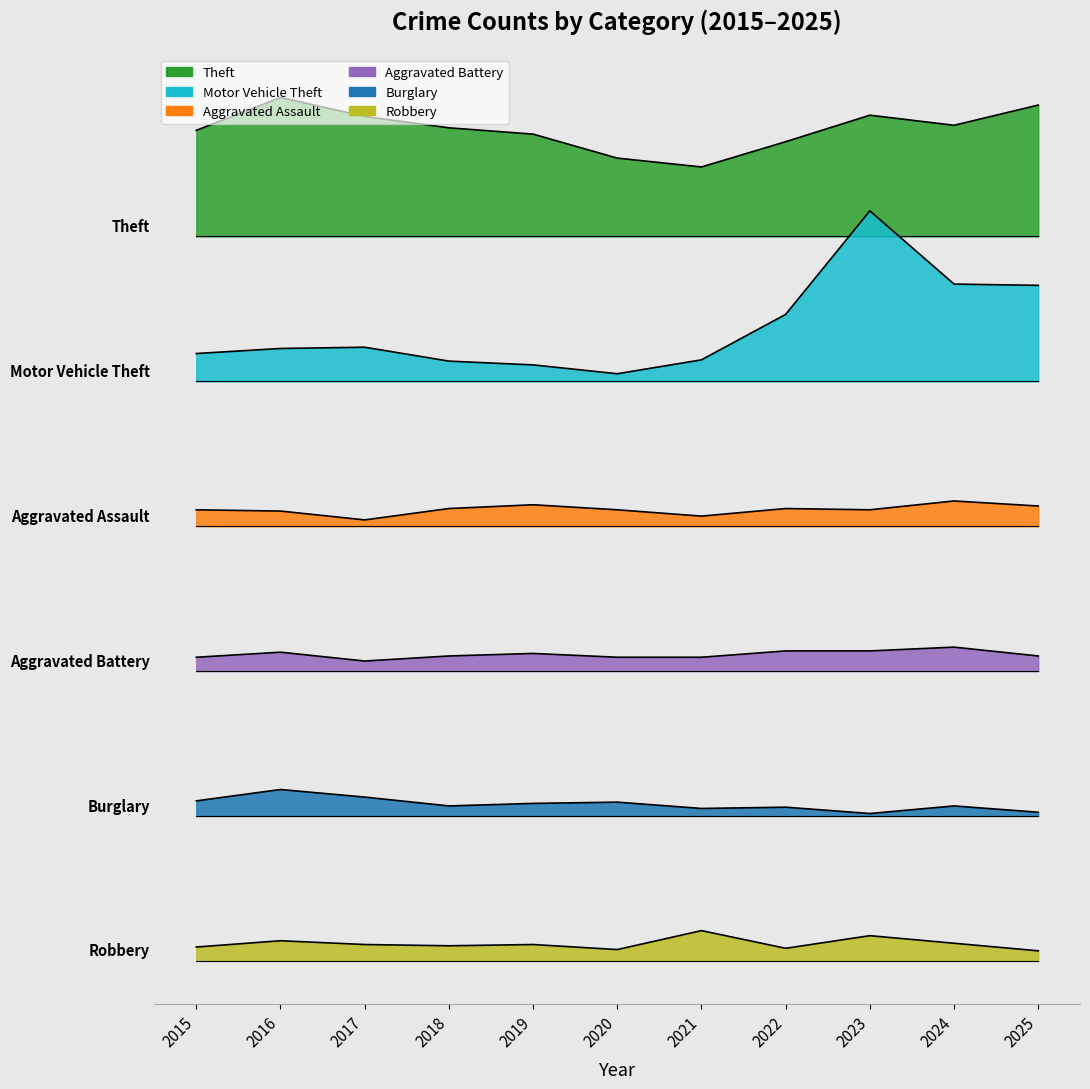

How many categories are shown in the chart?

11